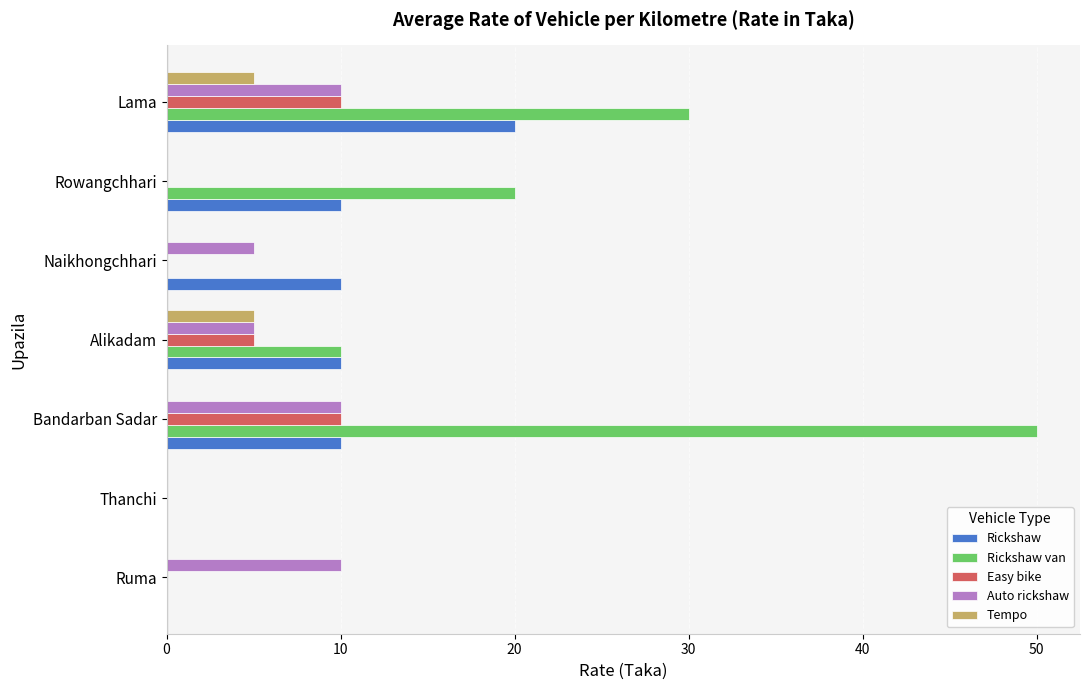

Is the value of Tempo at Bandarban Sadar greater than the value of Rickshaw van at Bandarban Sadar?

No